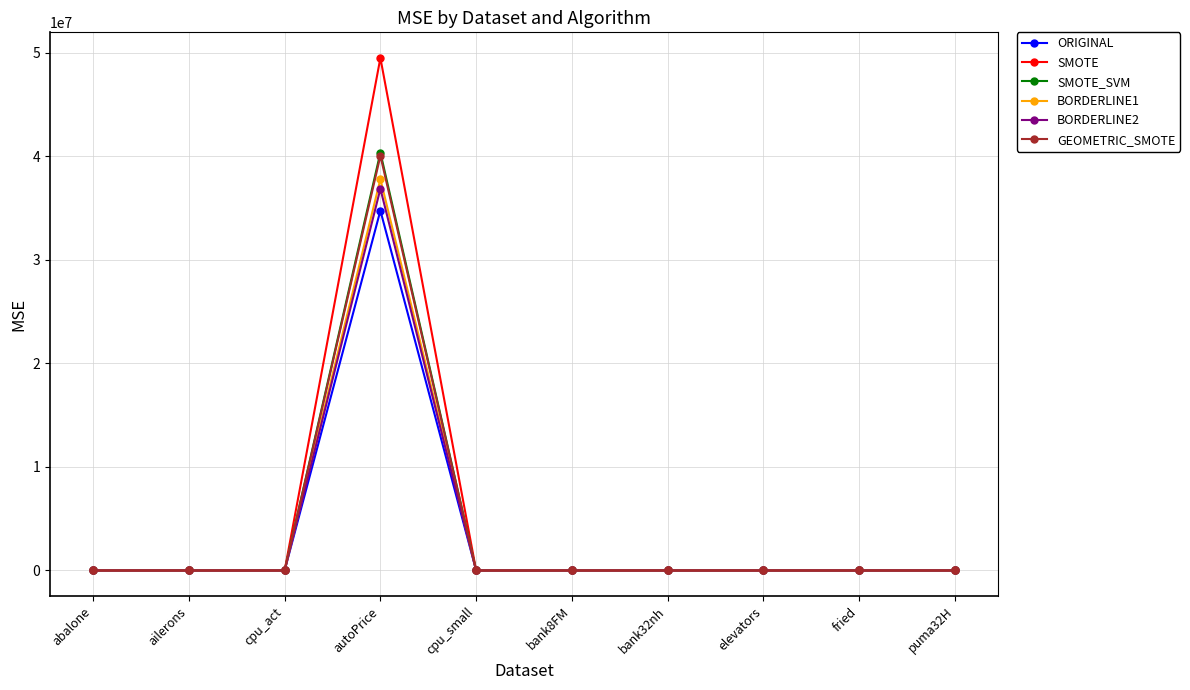

At which category is the sum across all series the highest?

autoPrice